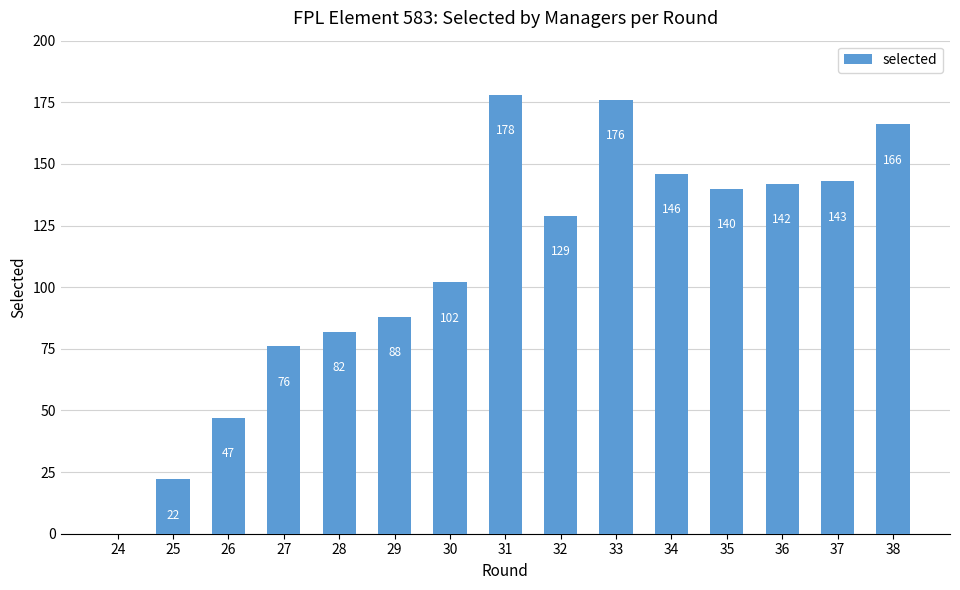

Reading left to right, extract all data points from this chart.

0	22	47	76	82	88	102	178	129	176	146	140	142	143	166